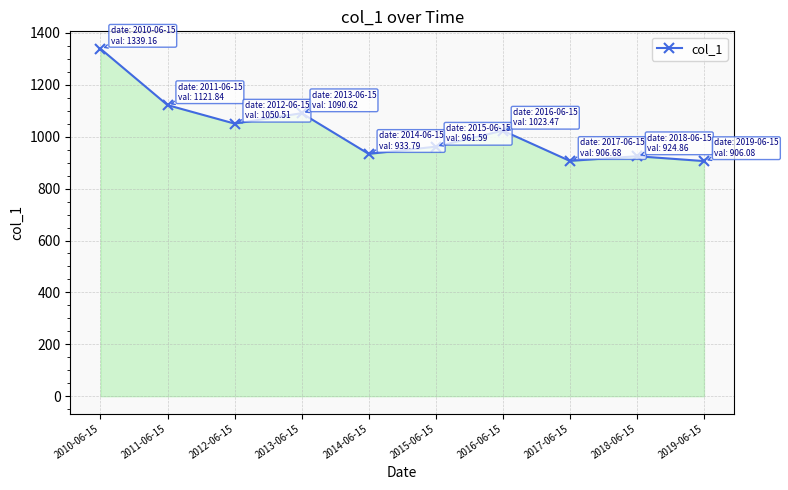

What is the value of the 8th point from the left?

906.7